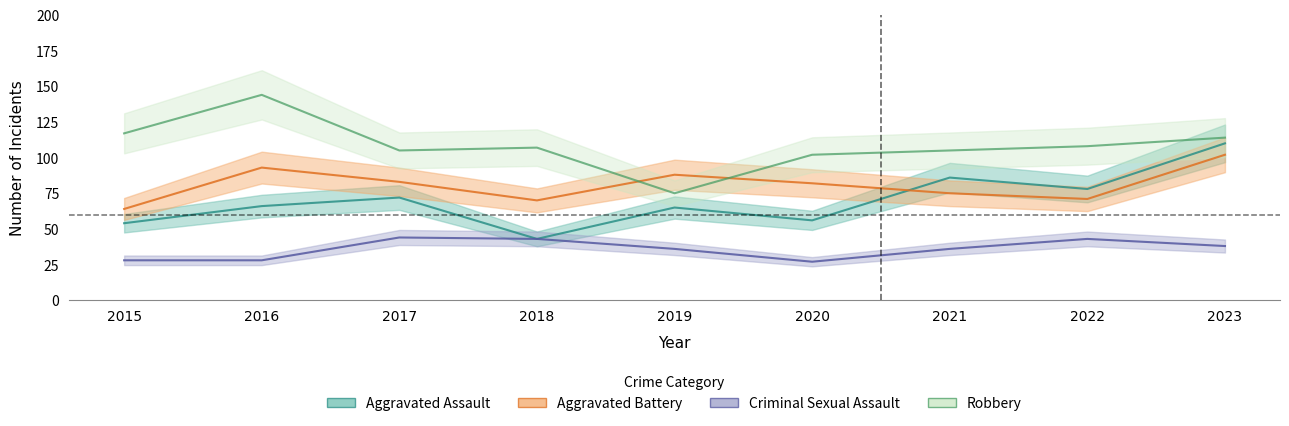

What is the difference between the Aggravated Battery values at 2016 and 2017?

10